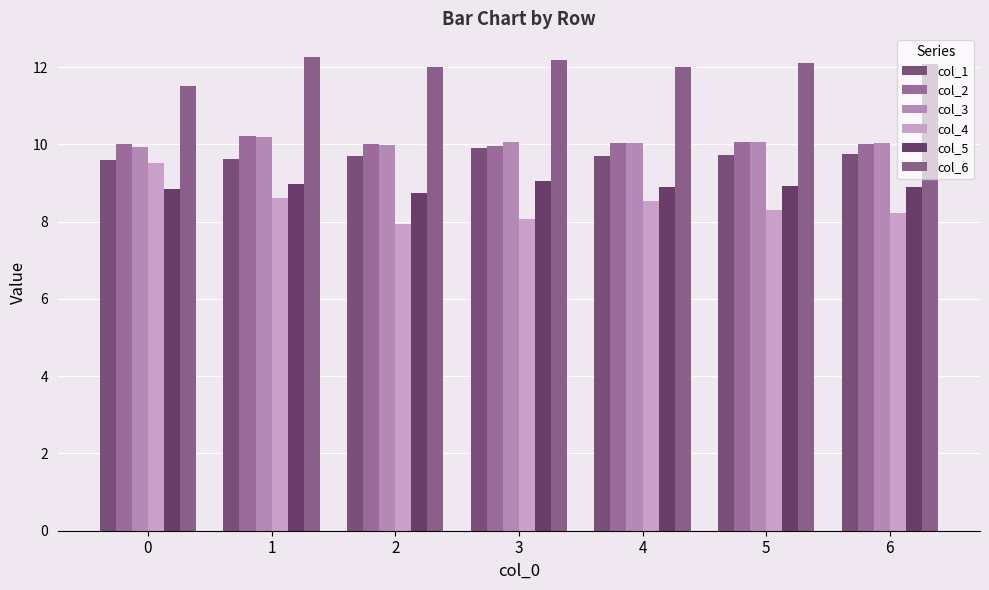

Count the number of categories in the chart.

7